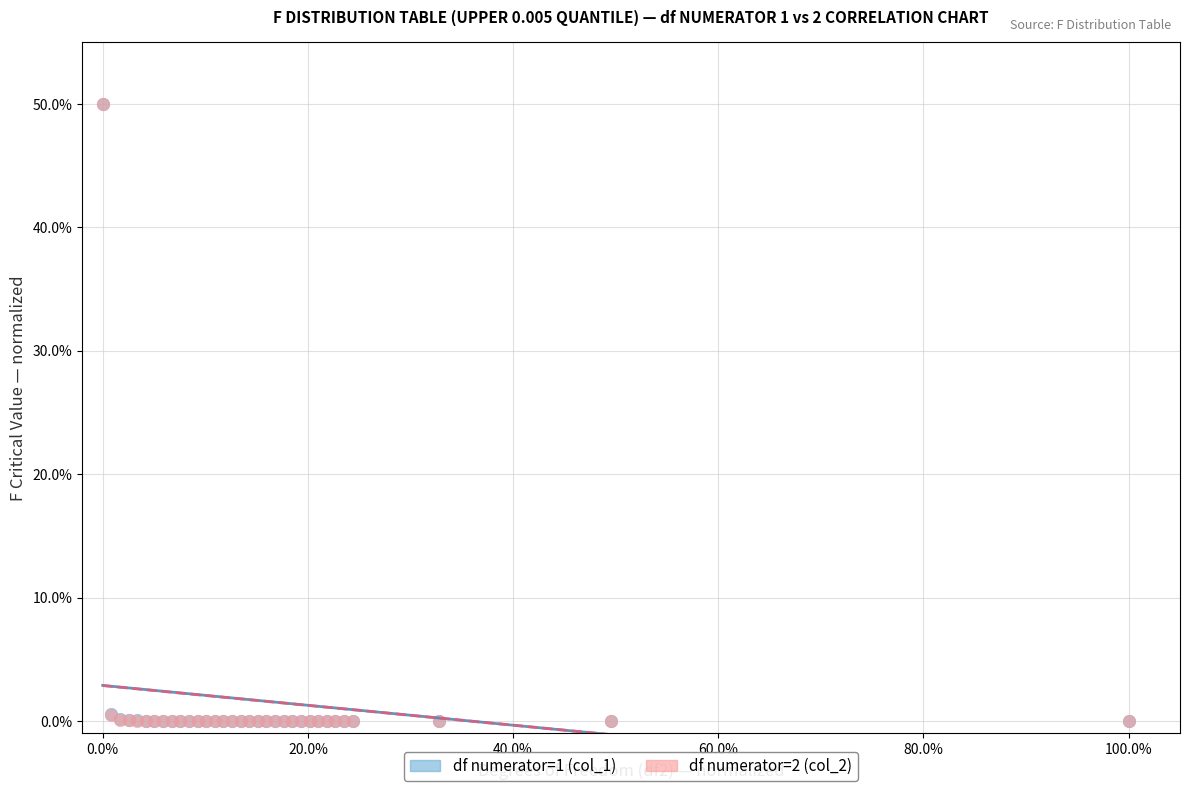

What are all the series names shown in the legend?

df numerator=1 (col_1), df numerator=2 (col_2)